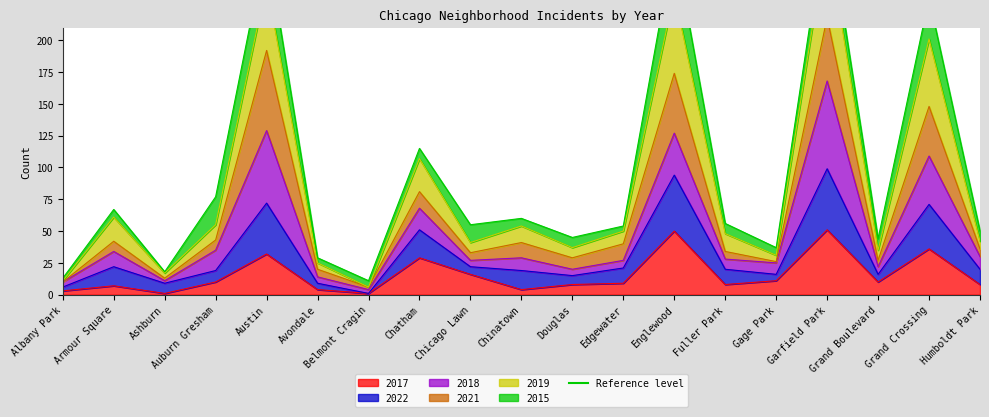

Is it true that 2017 equals 50 at Englewood?

True